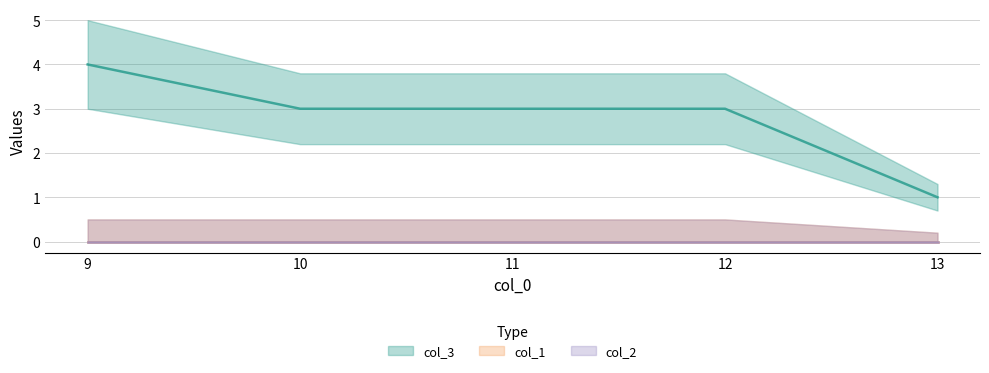

True or false: col_2 has a value of 0 at 10.

True